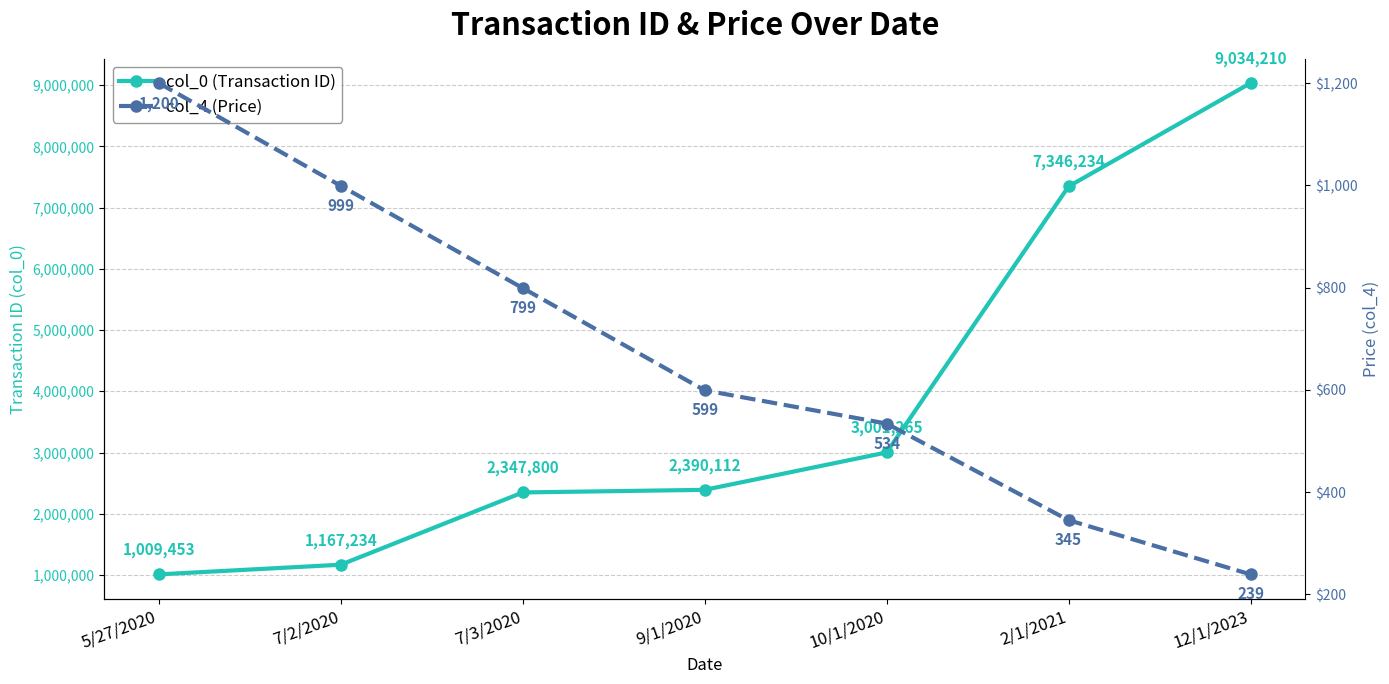

What is the sum of all col_4 (Price) values?

4715